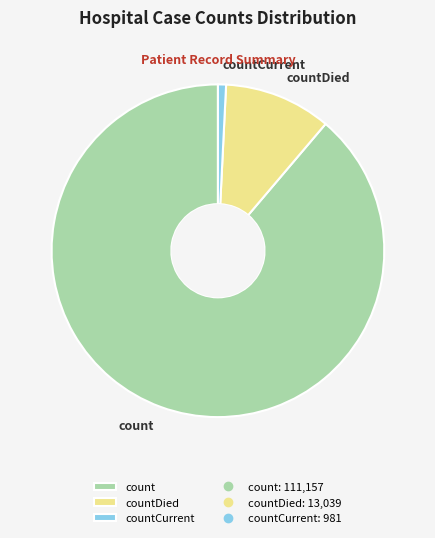

What is the largest slice in the pie chart?

count